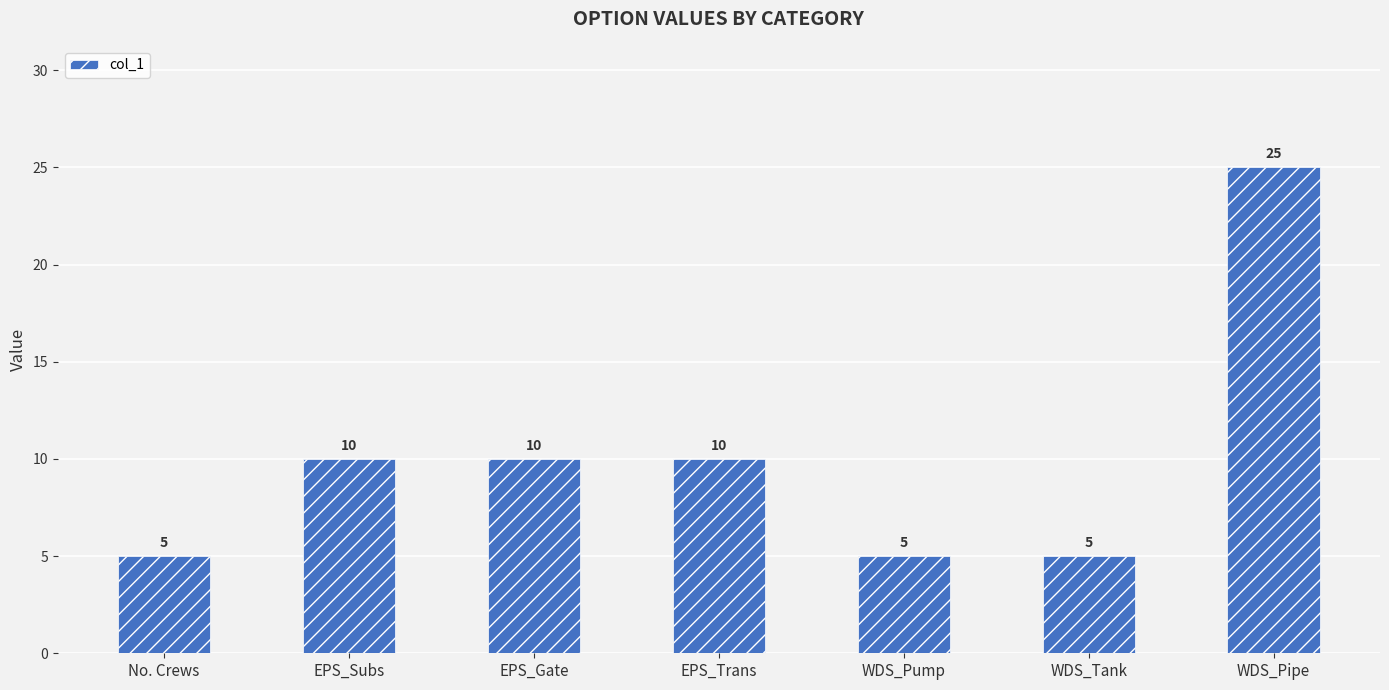

What is the minimum value shown in the chart?

5